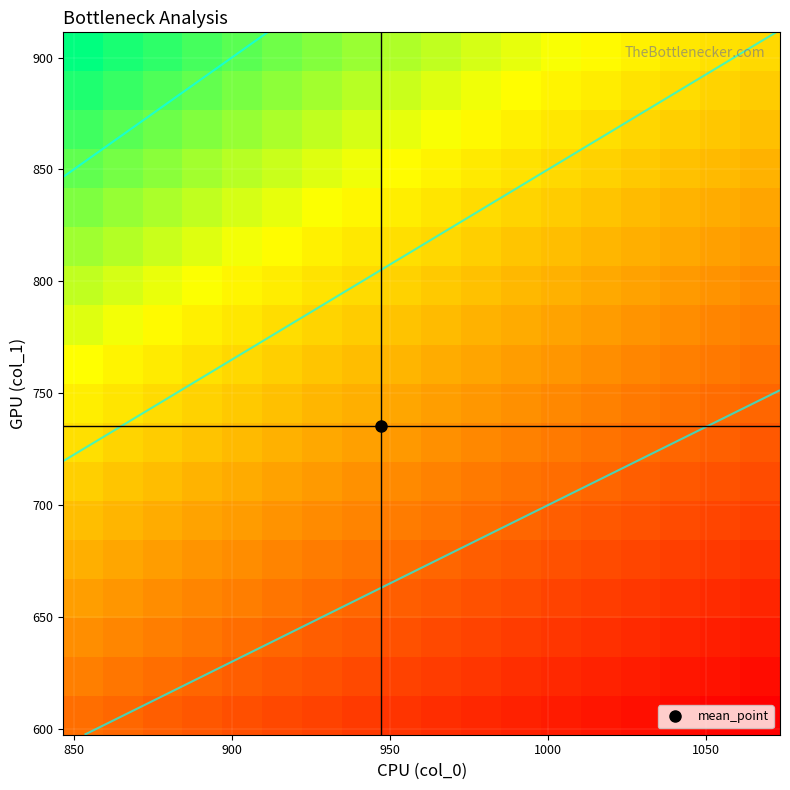

What is the minimum value shown in the chart?

0.6